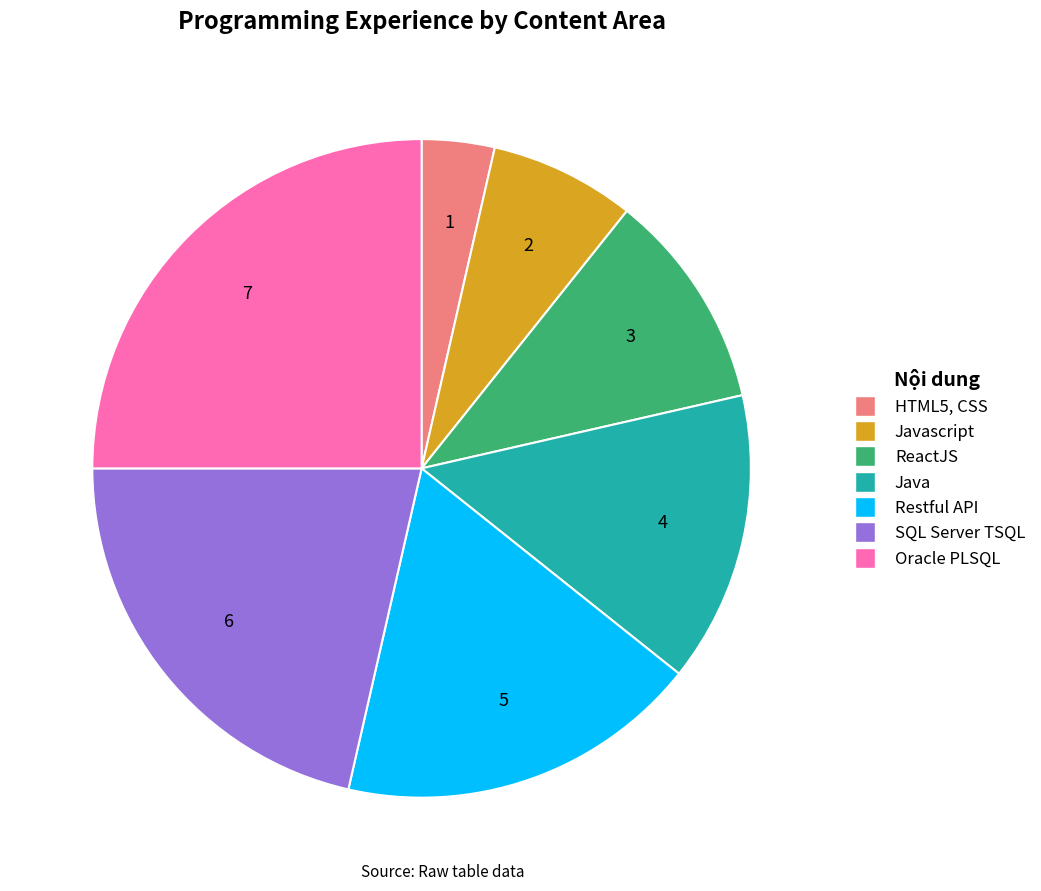

Is there a majority slice in this chart?

No